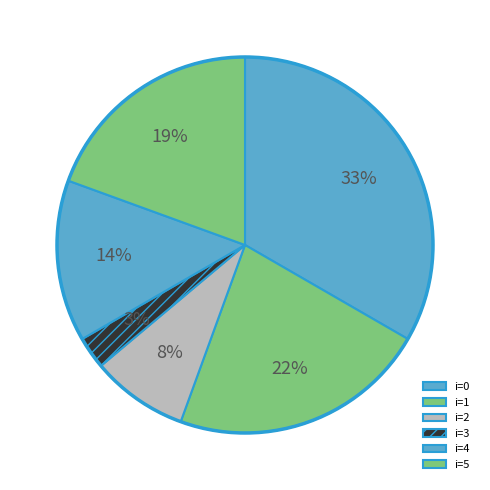

Rank the categories by value from lowest to highest.

i=3, i=2, i=4, i=5, i=1, i=0